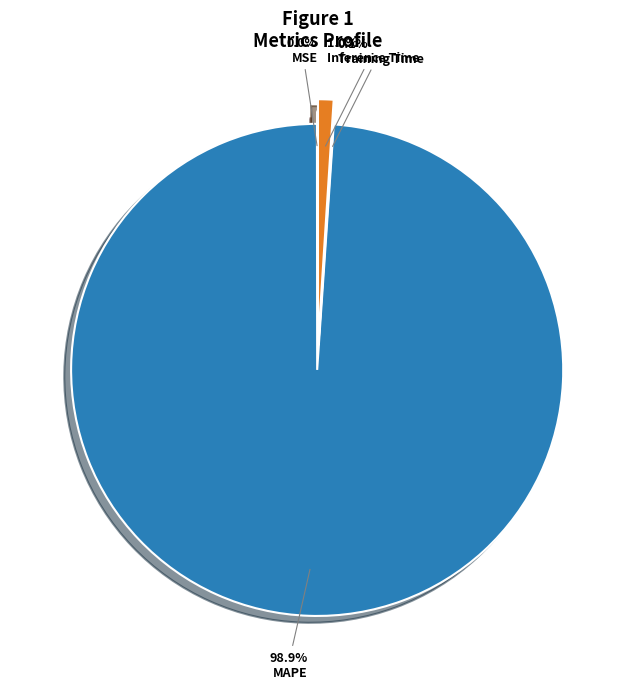

What is the largest slice in the pie chart?

MAPE